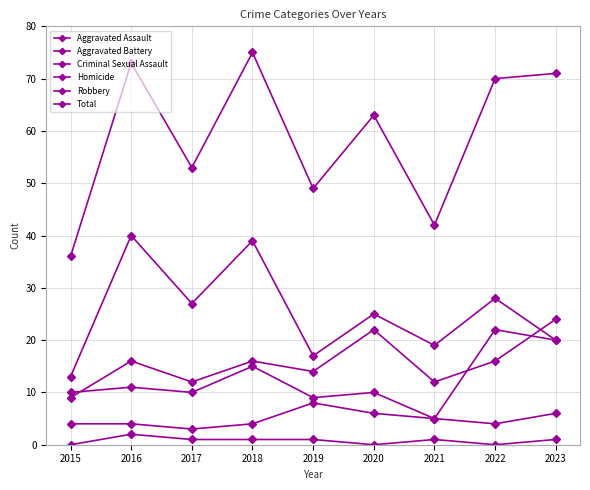

How many lines are shown in the chart?

6